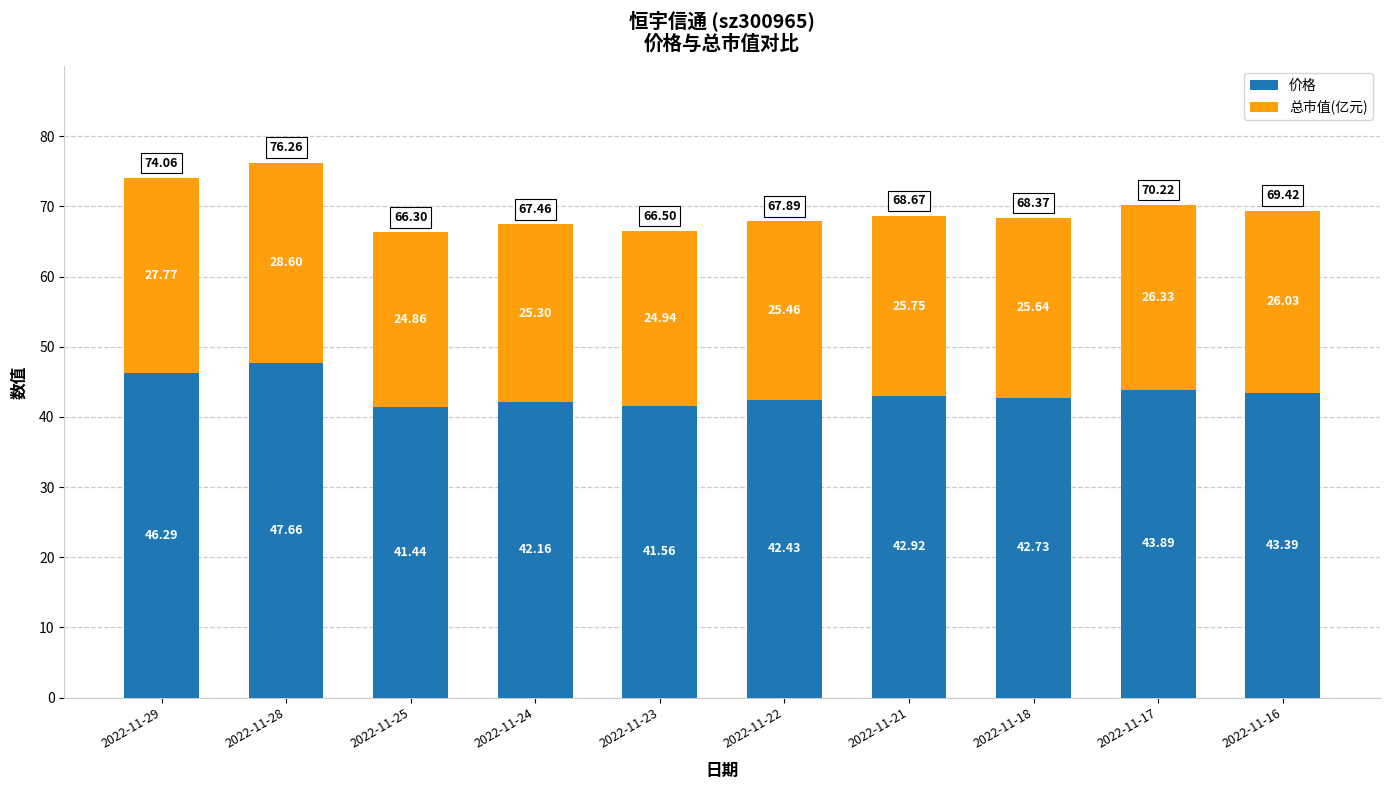

Rank the categories by 价格 value from lowest to highest.

2022-11-25, 2022-11-23, 2022-11-24, 2022-11-22, 2022-11-18, 2022-11-21, 2022-11-16, 2022-11-17, 2022-11-29, 2022-11-28